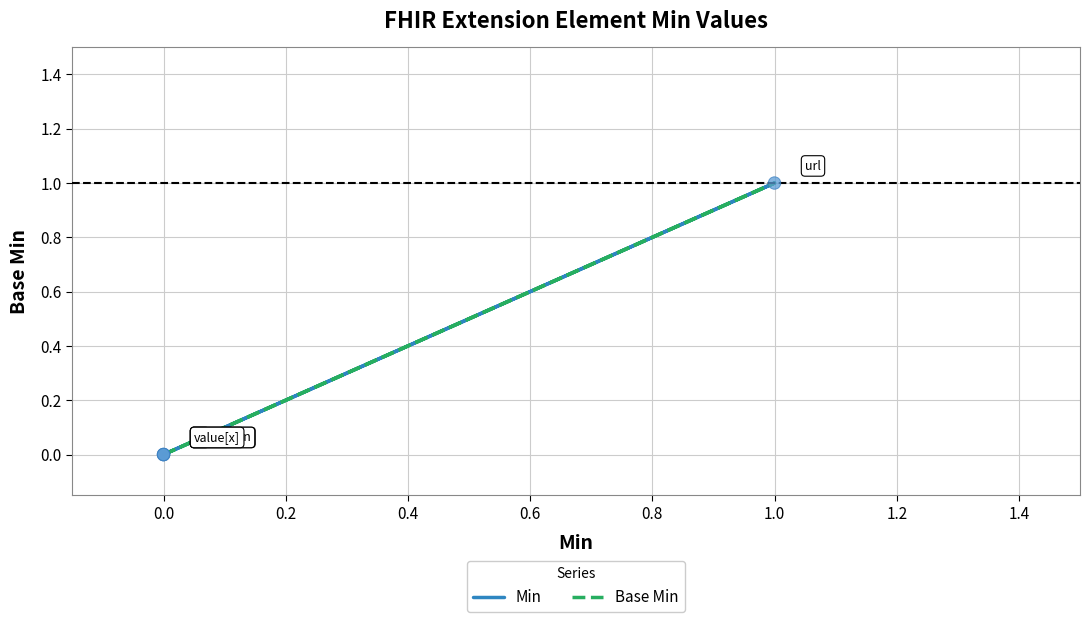

What are all the series names shown in the legend?

Min, Base Min